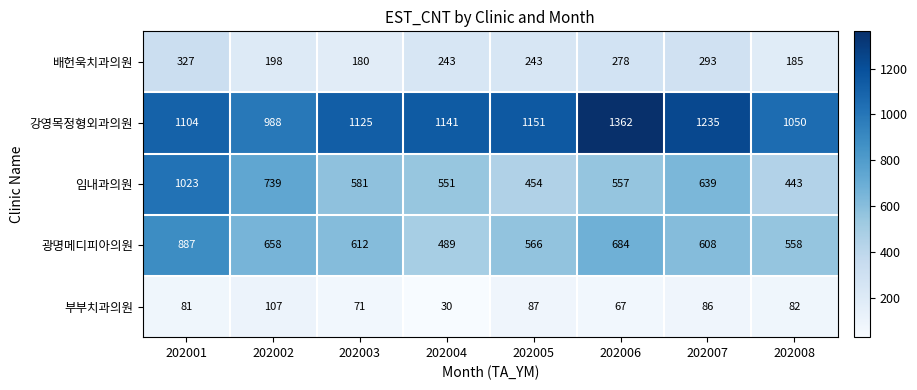

Which category has the highest value across all series?

202006